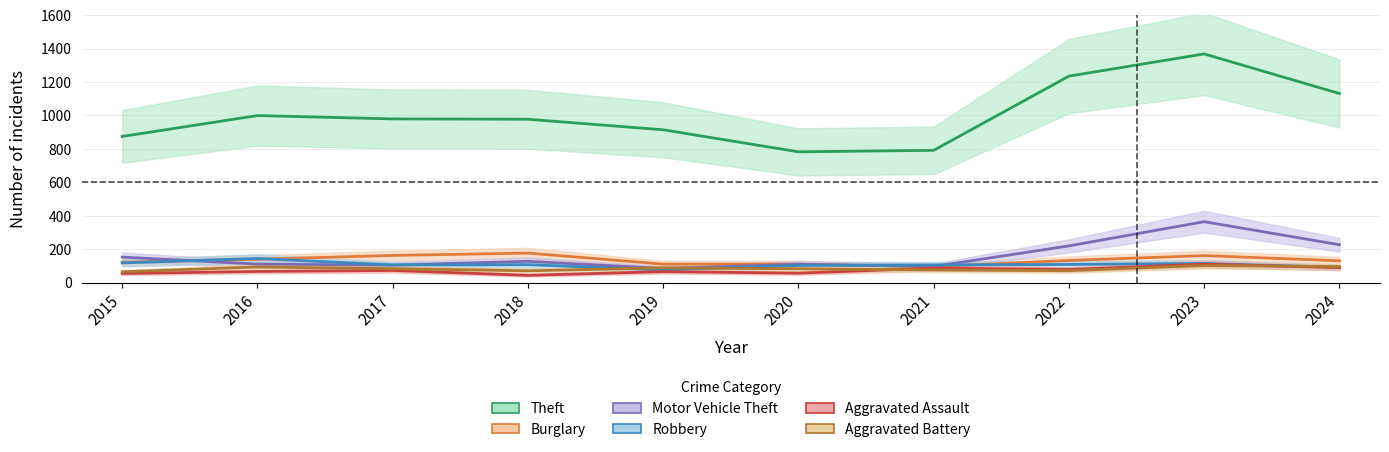

Is it true that Theft equals 1368 at 2023?

True